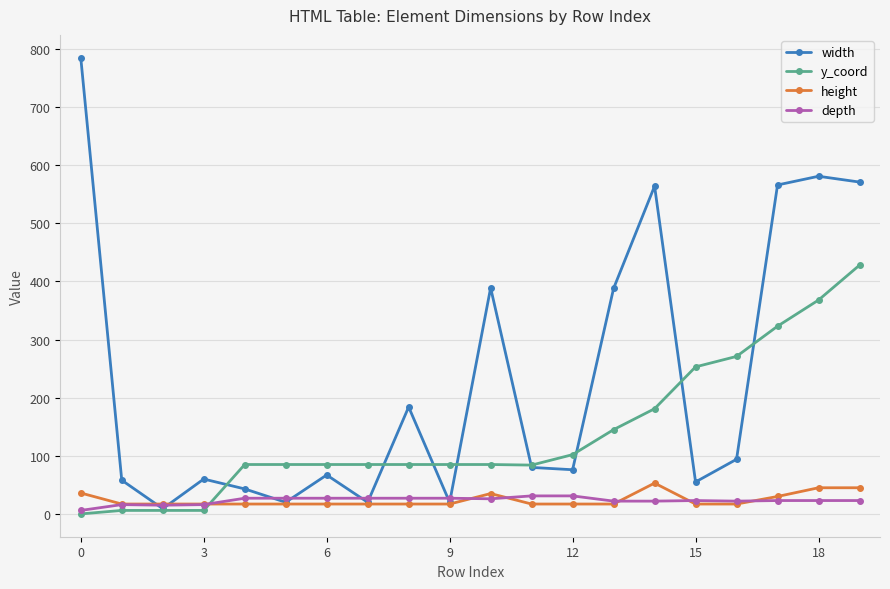

What are all the series names shown in the legend?

width, y_coord, height, depth